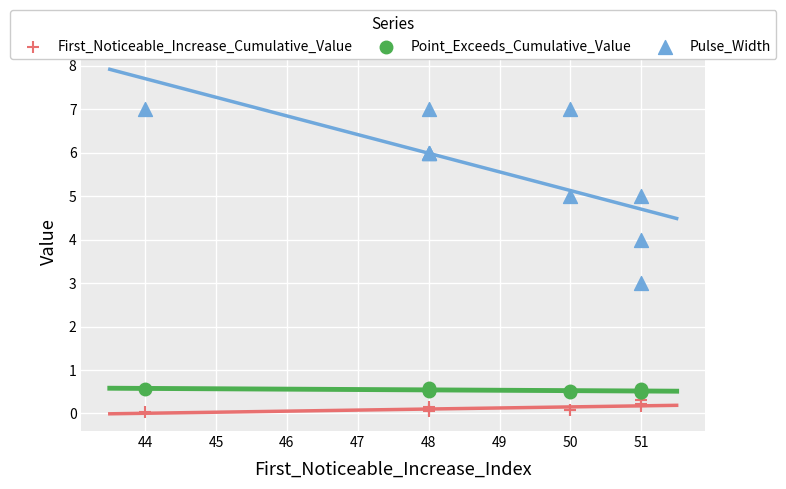

Which series reaches the minimum Y coordinate?

First_Noticeable_Increase_Cumulative_Value